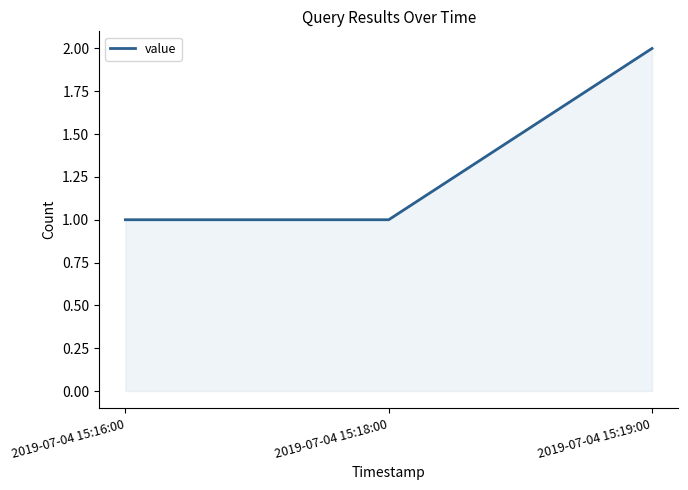

Does the chart have visible grid lines?

No